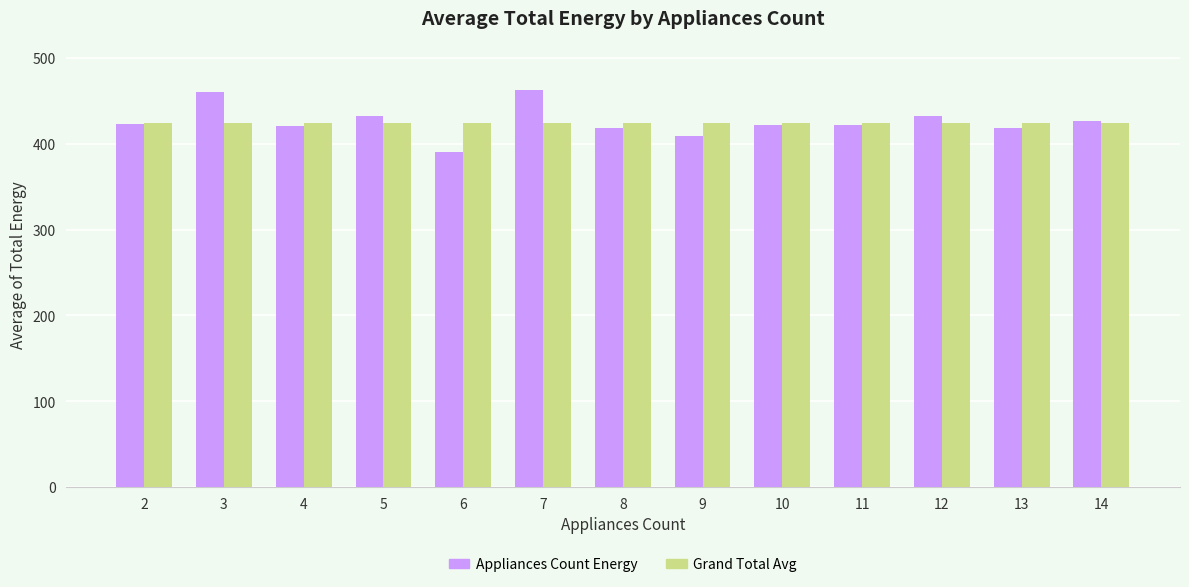

What value does the Grand Total Avg series have at 5?

424.6